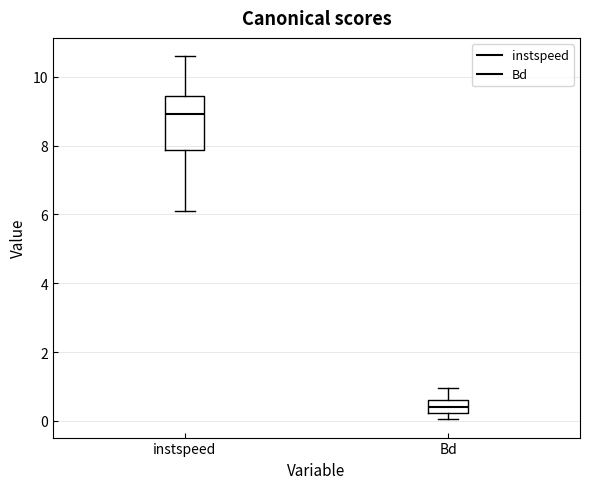

Where does the upper whisker of the box for instspeed end on the y-axis? The values are not printed on the chart, so give them approximately, as read against the axis.

10.6